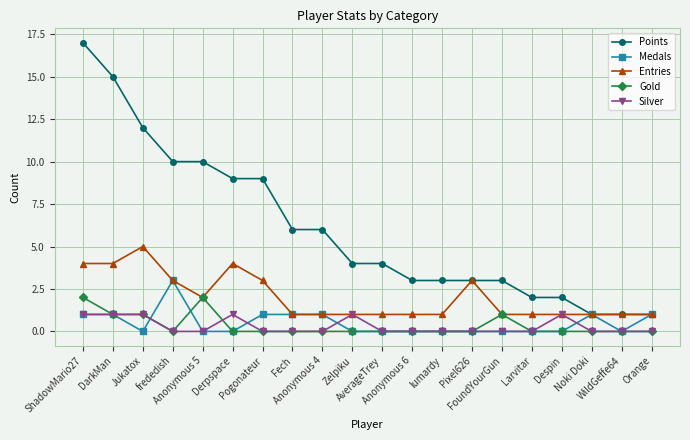

Rank the series by their maximum value, from highest to lowest.

Points, Entries, Medals, Gold, Silver